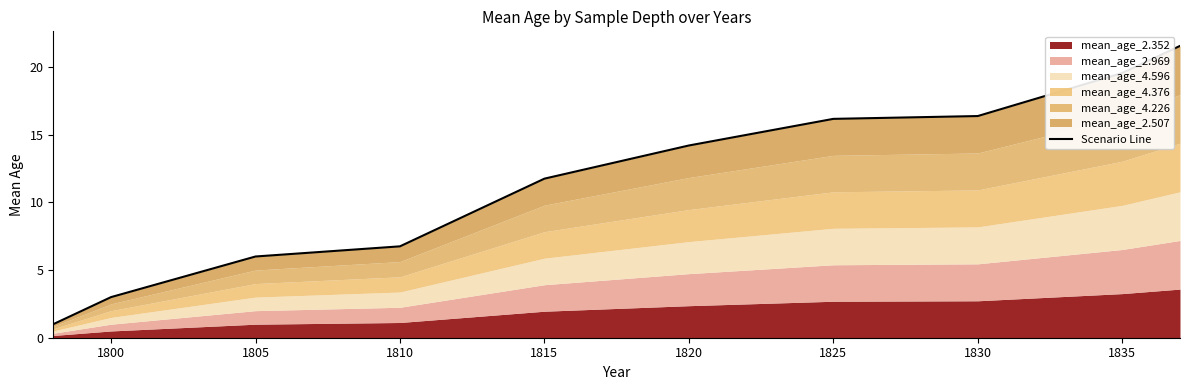

Does the chart have visible grid lines?

No